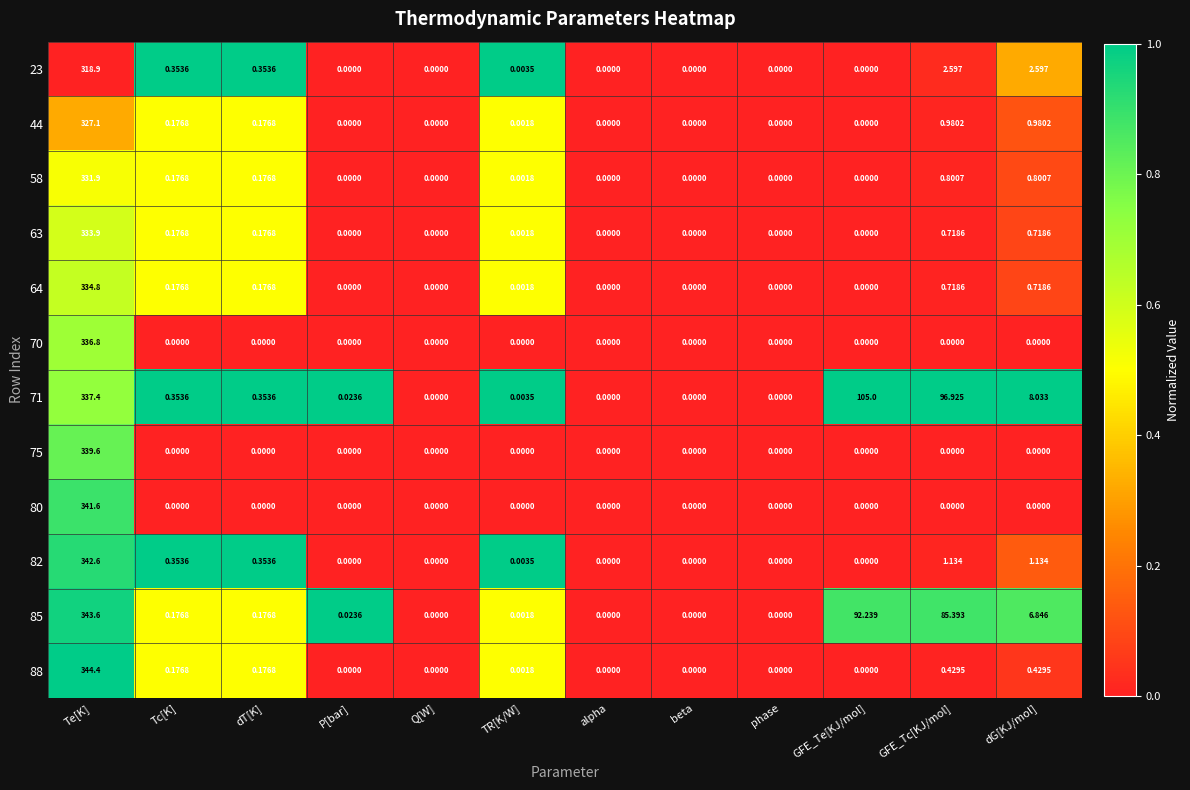

Is the value of 80 at GFE_Tc[KJ/mol] greater than the value of 75 at Te[K]?

No